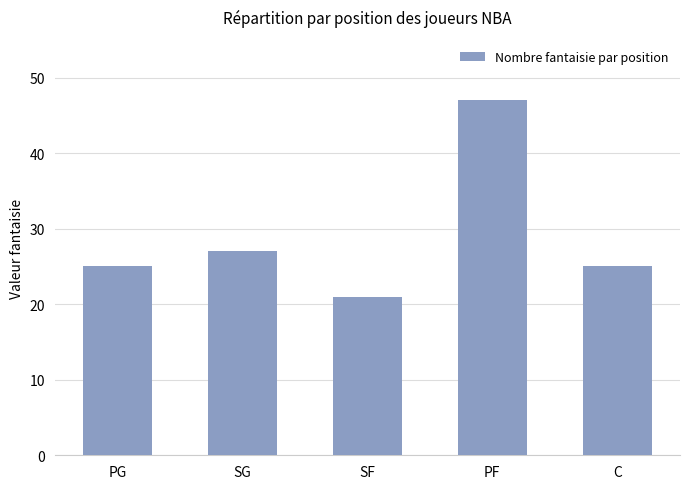

Where is the data nearest to the value 34?

SG